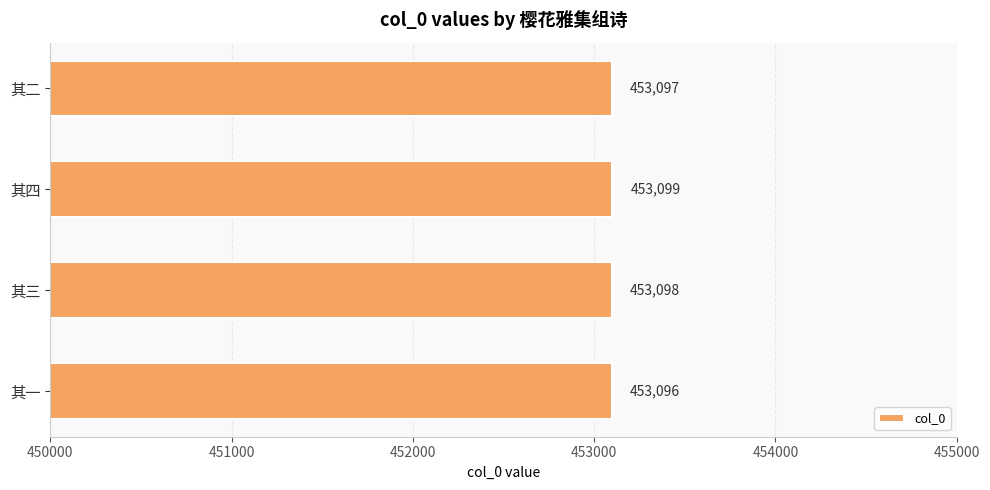

Is it true that the value at 其四 is 453099?

True